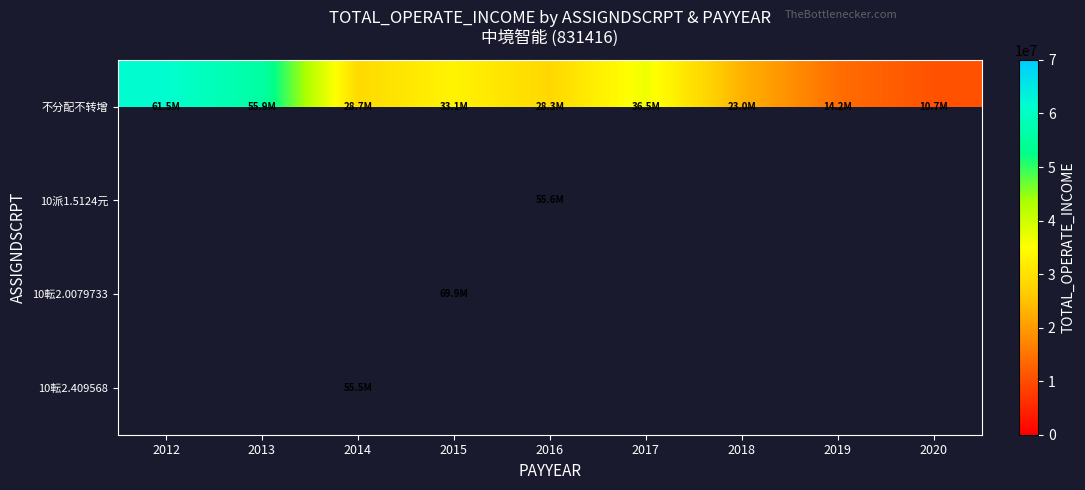

What is the smallest value displayed?

10662008.1